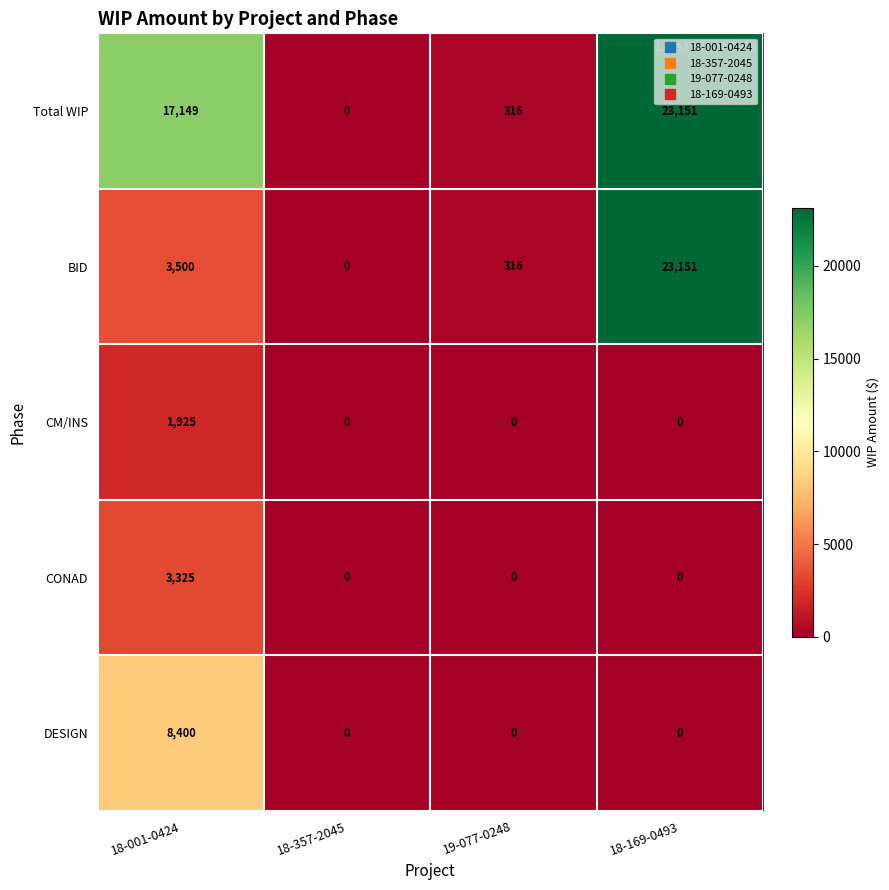

True or false: Total WIP has a value of 17149 at 18-001-0424.

True